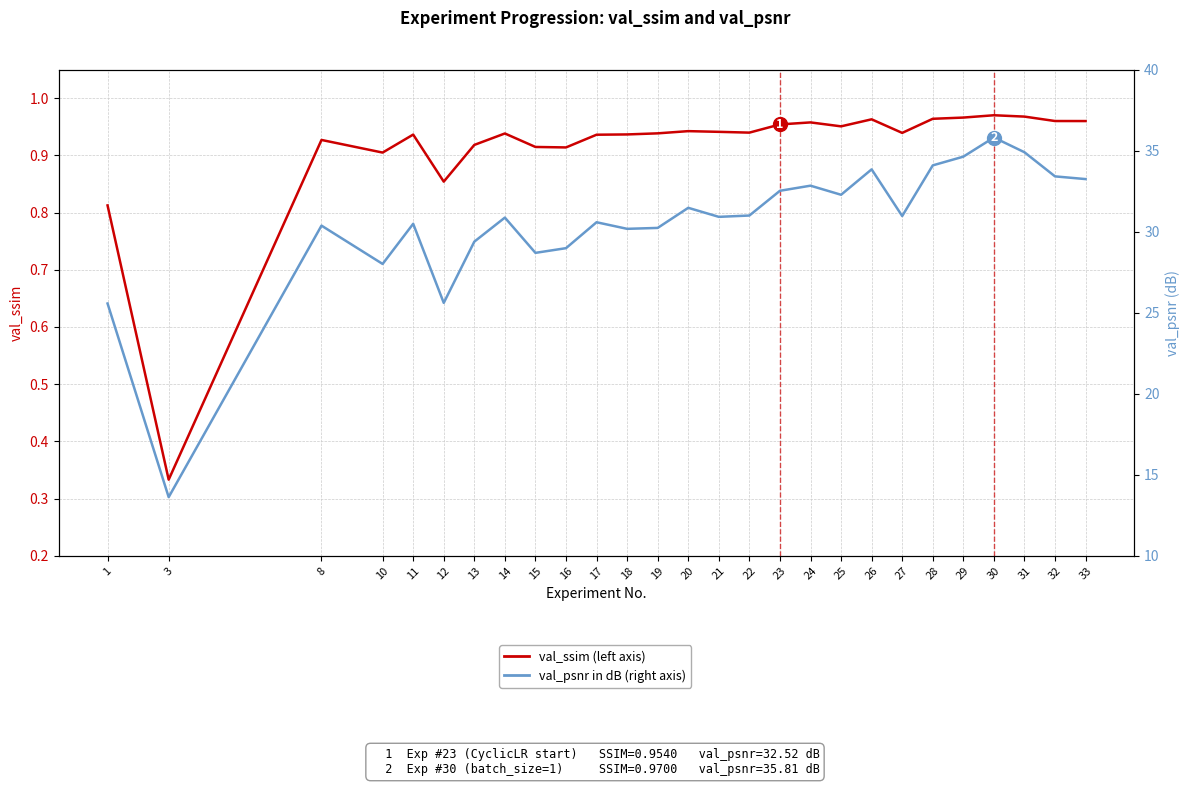

The value of val_psnr (dB) at 20 is 31.5. True or false?

True